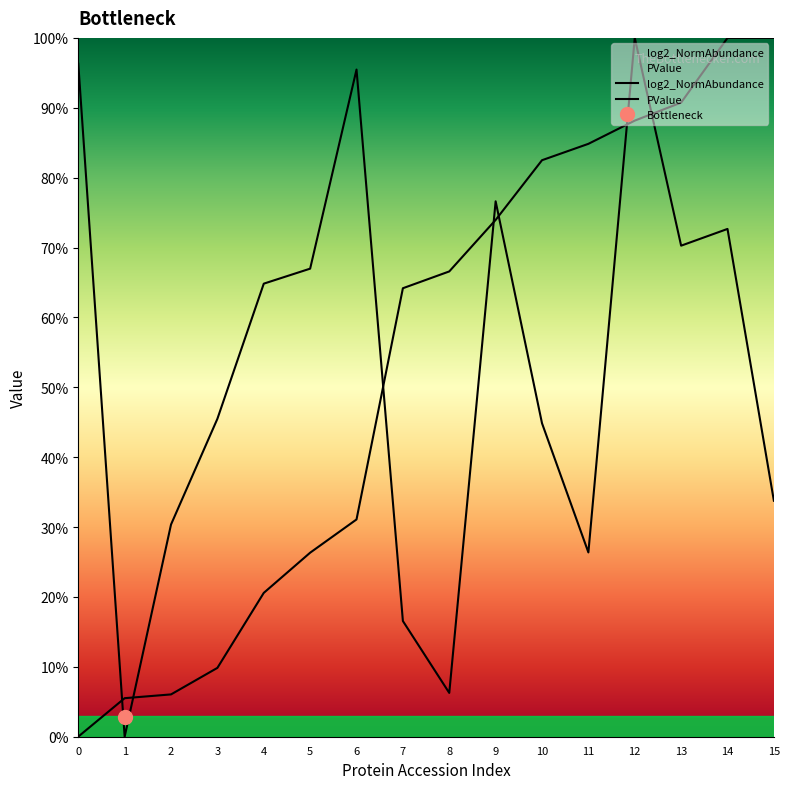

How many values in the PValue series exceed 66?

8